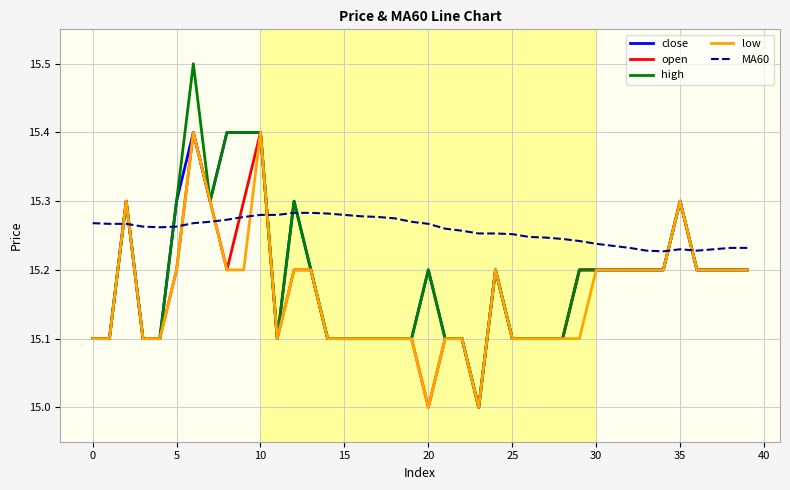

Does the chart have visible grid lines?

Yes